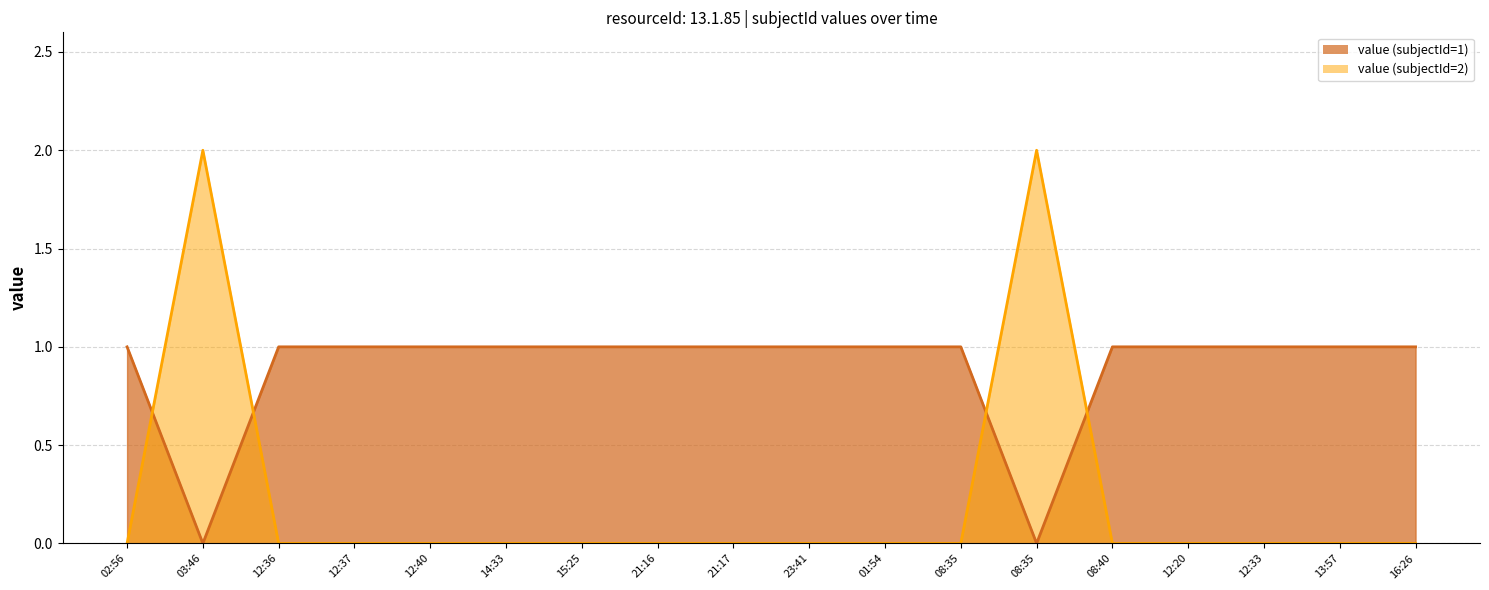

At which category is the sum across all series the highest?

03:46